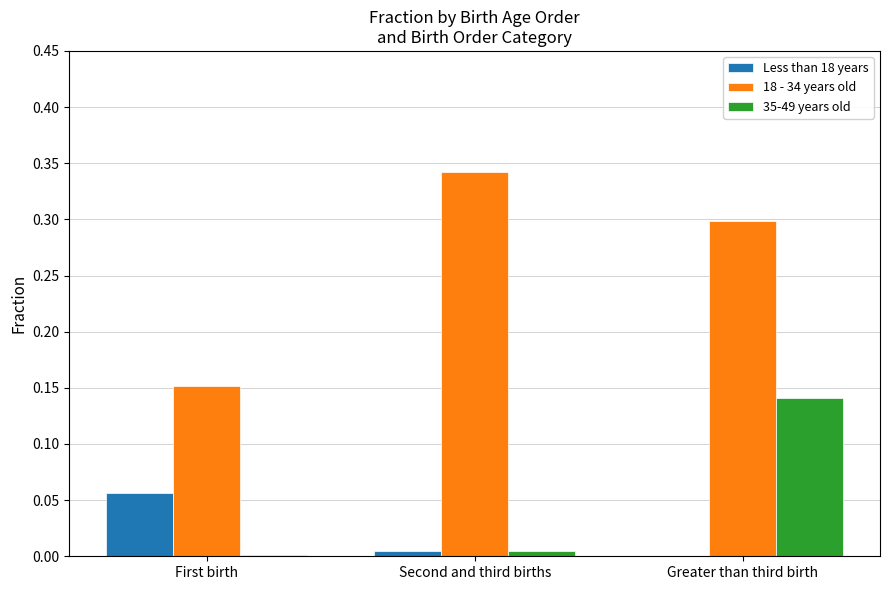

What are all the series names shown in the legend?

Less than 18 years, 18 - 34 years old, 35-49 years old